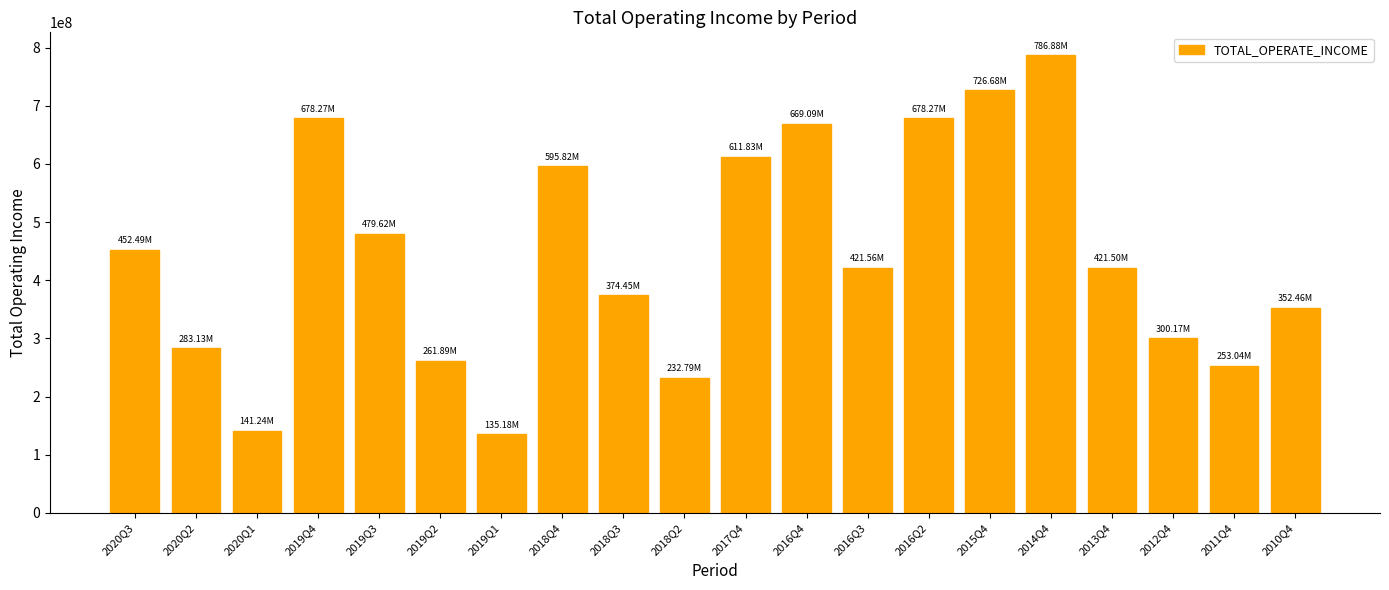

What is the label of the 20th bar from the right?

2020Q3